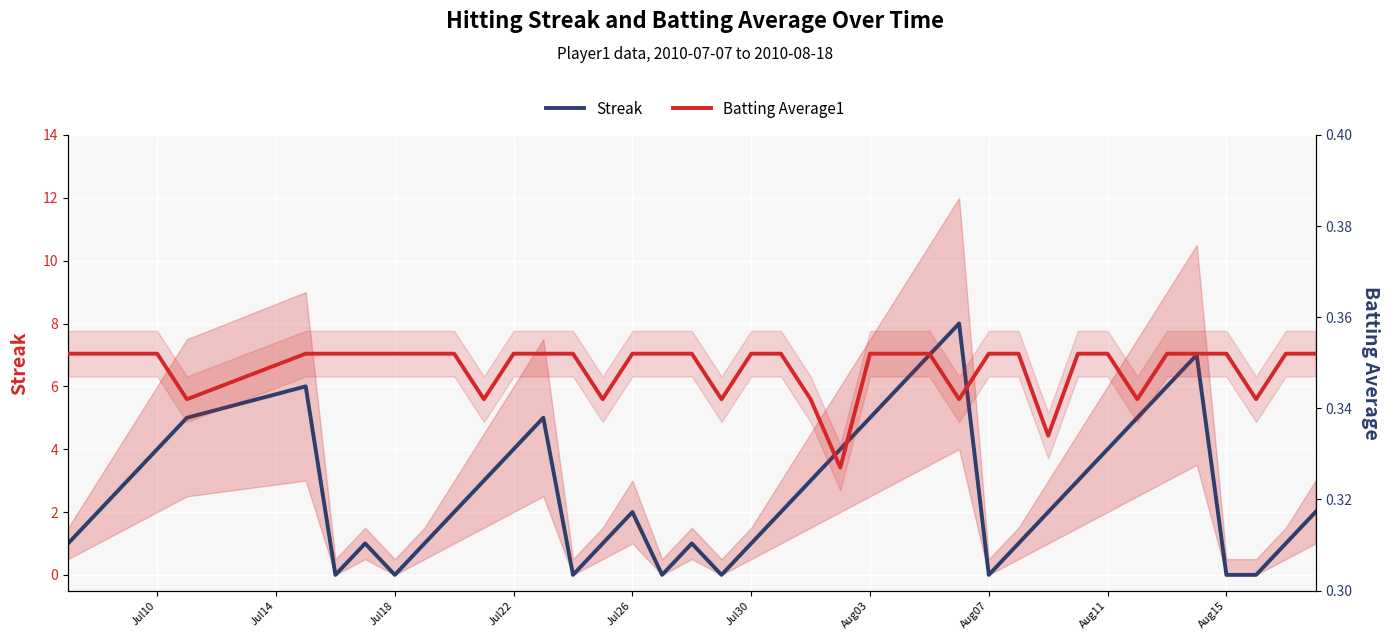

How many data points in Streak are above 2?

18